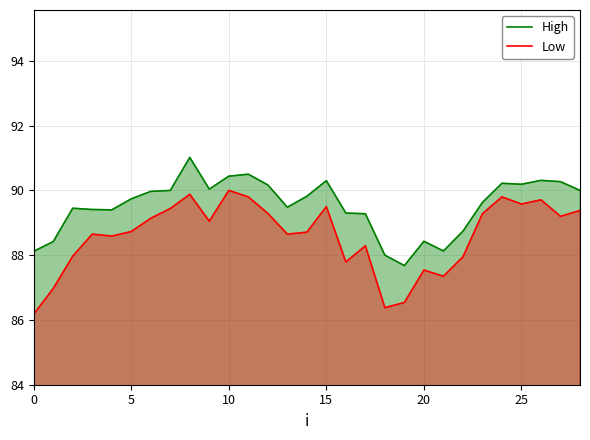

Between 20 and 25, which series saw the biggest shift?

Low